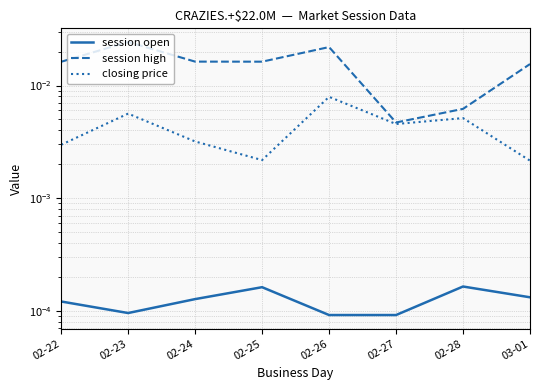

Which category has the highest value across all series?

02-23